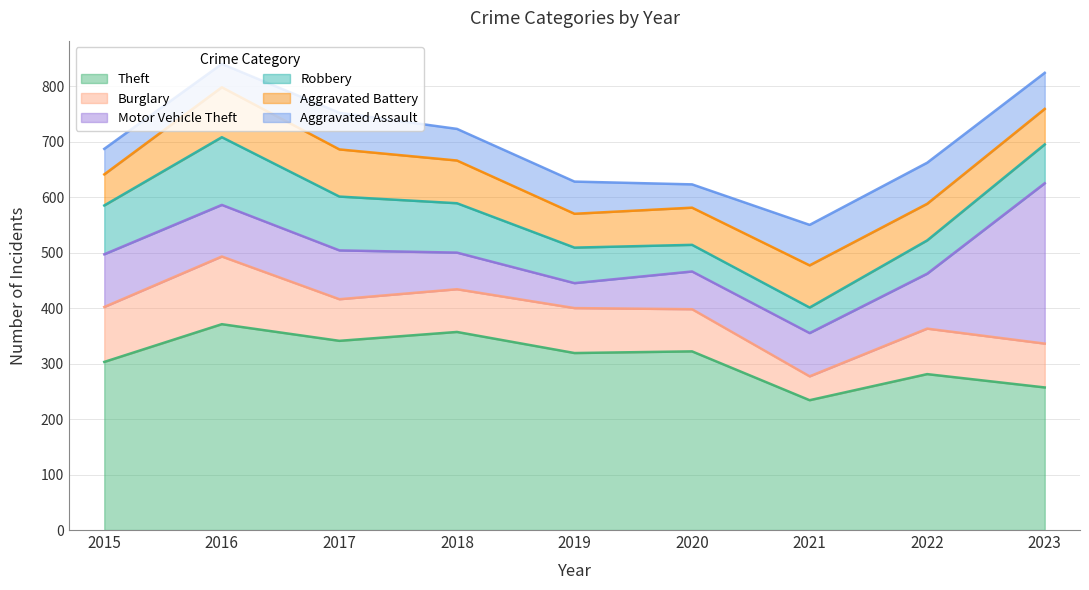

Does the chart display data point markers on the line(s)?

No